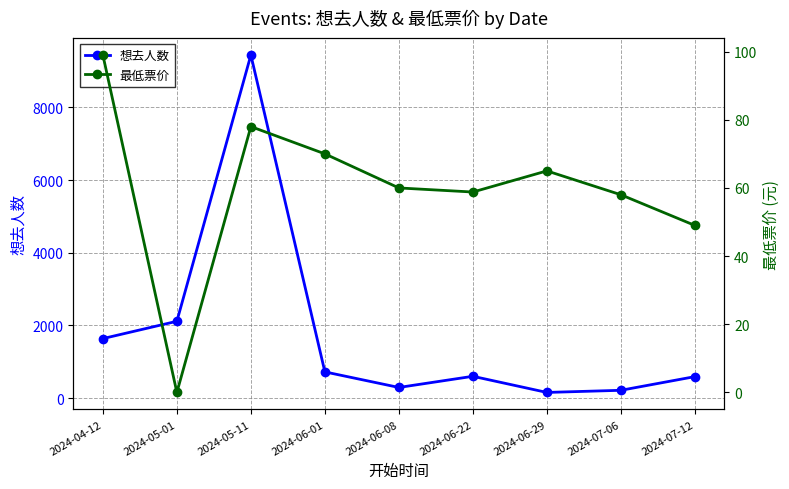

The value of 想去人数 at 2024-06-01 is 724.0. True or false?

True